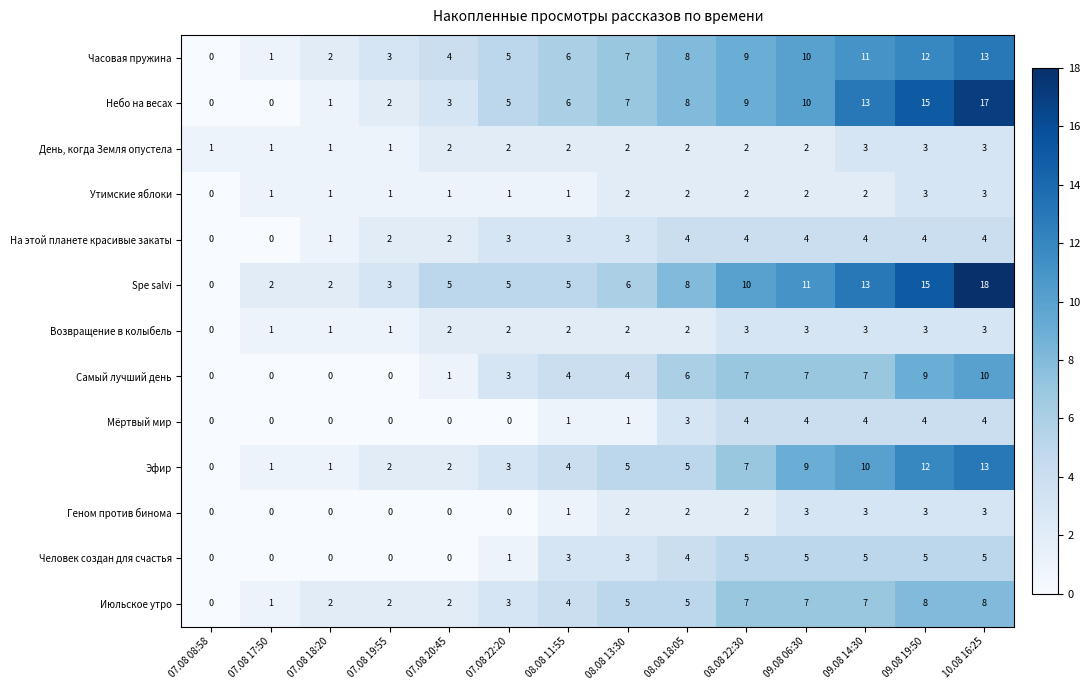

What is the sum of the Человек создан для счастья values at 07.08 19:55 and 09.08 14:30?

5